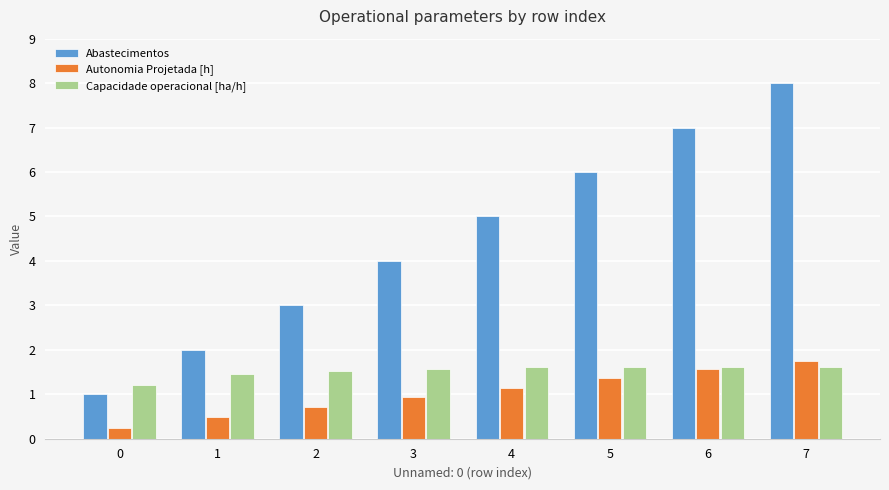

What is the highest value of the Capacidade operacional [ha/h] series?

1.6